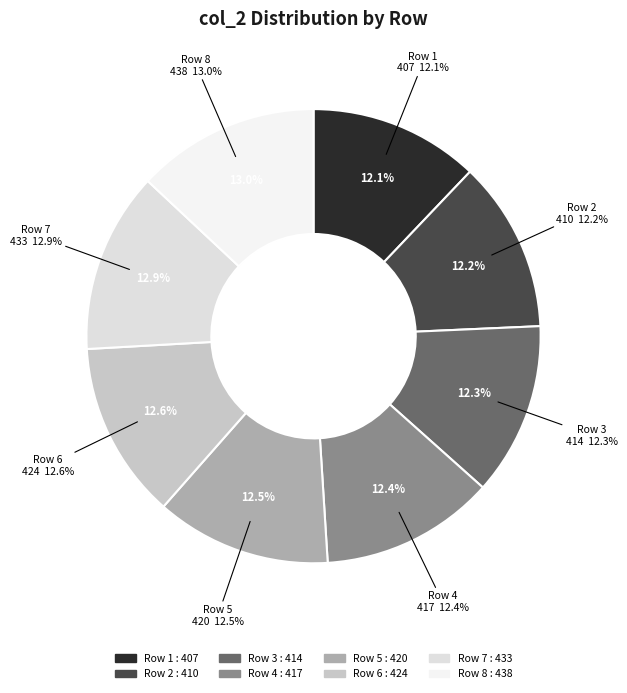

To the nearest percent, what portion does 2 represent?

12%